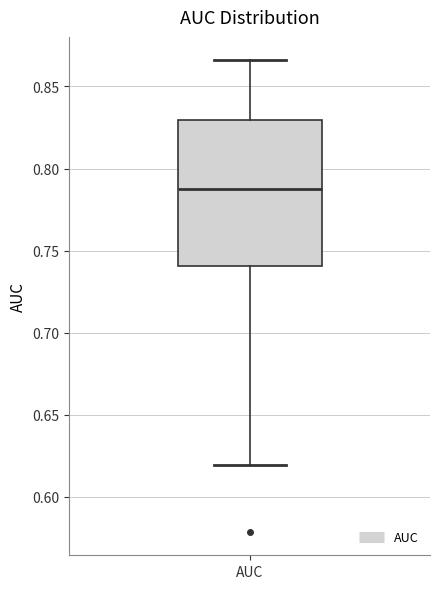

Transcribe this box plot: give where the median line is, the range the box spans, and where the two whiskers end, as read against the y-axis. The values are not printed on the chart, so give them approximately, as read against the axis.

median 0.790, box 0.740 to 0.830, whiskers 0.620 to 0.865